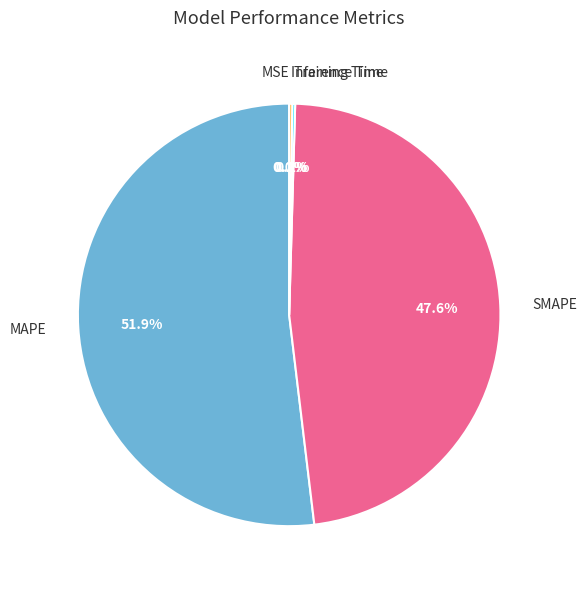

Is there any slice that represents more than half of the pie?

Yes